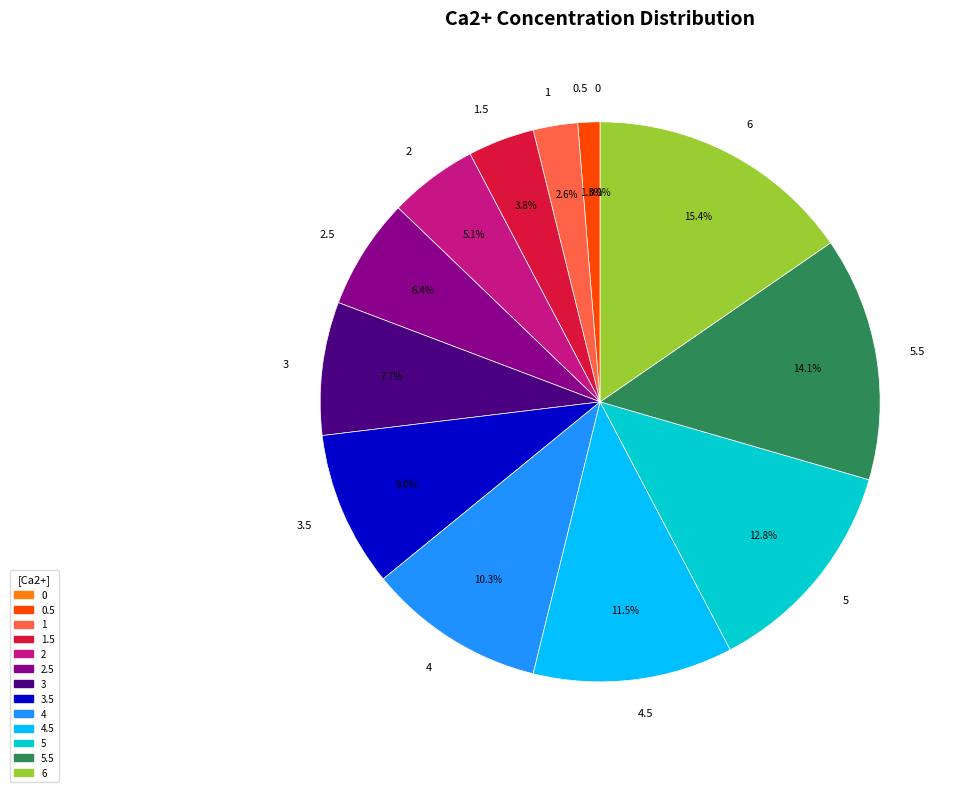

Rank the categories by value from lowest to highest.

0, 0.5, 1, 1.5, 2, 2.5, 3, 3.5, 4, 4.5, 5, 5.5, 6